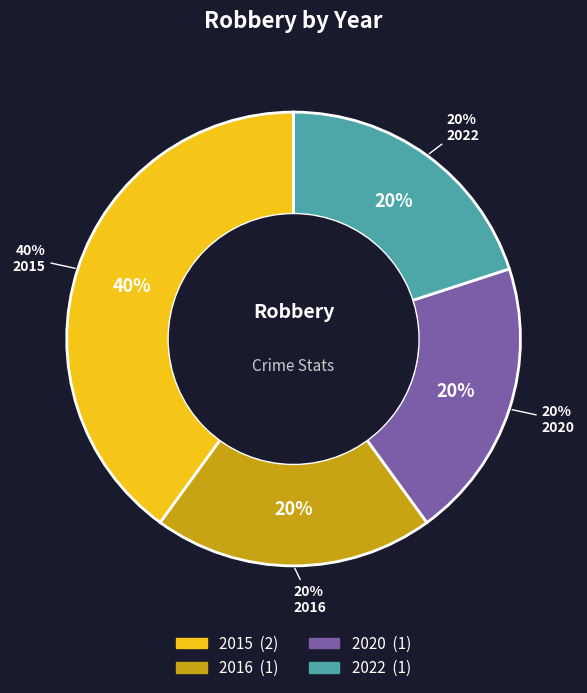

To the nearest percent, what is the difference between the 2015 and 2022 slice percentages?

20%